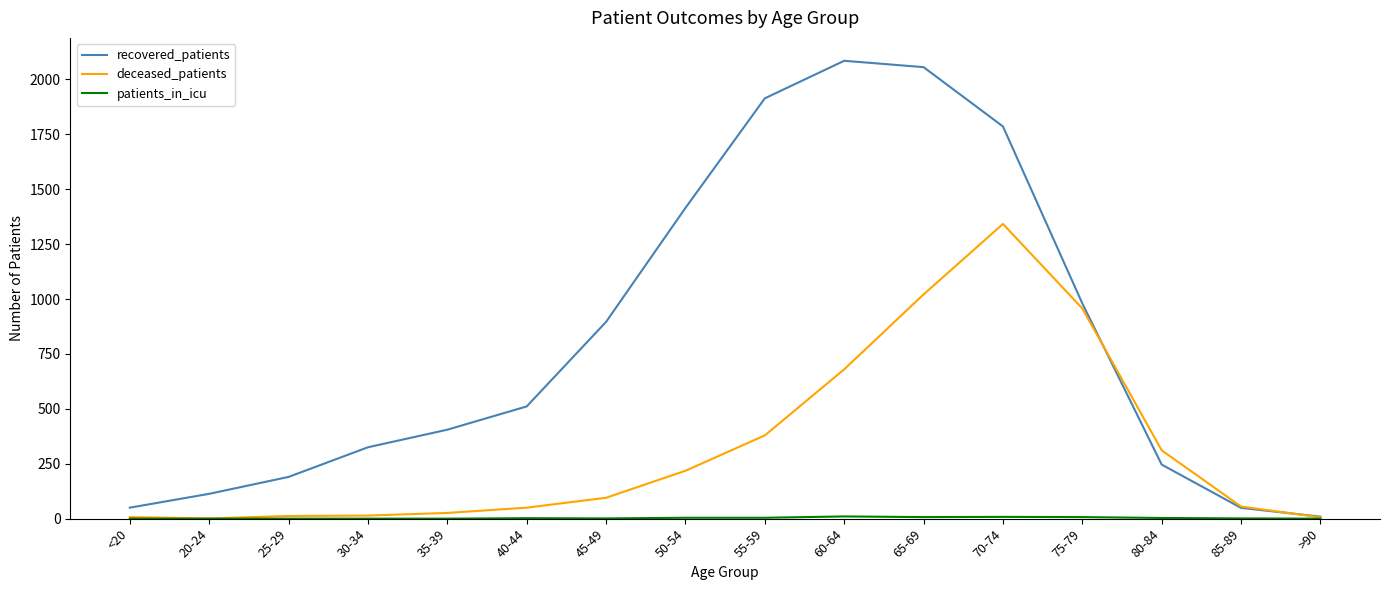

Which series changed the most between 65-69 and >90?

recovered_patients